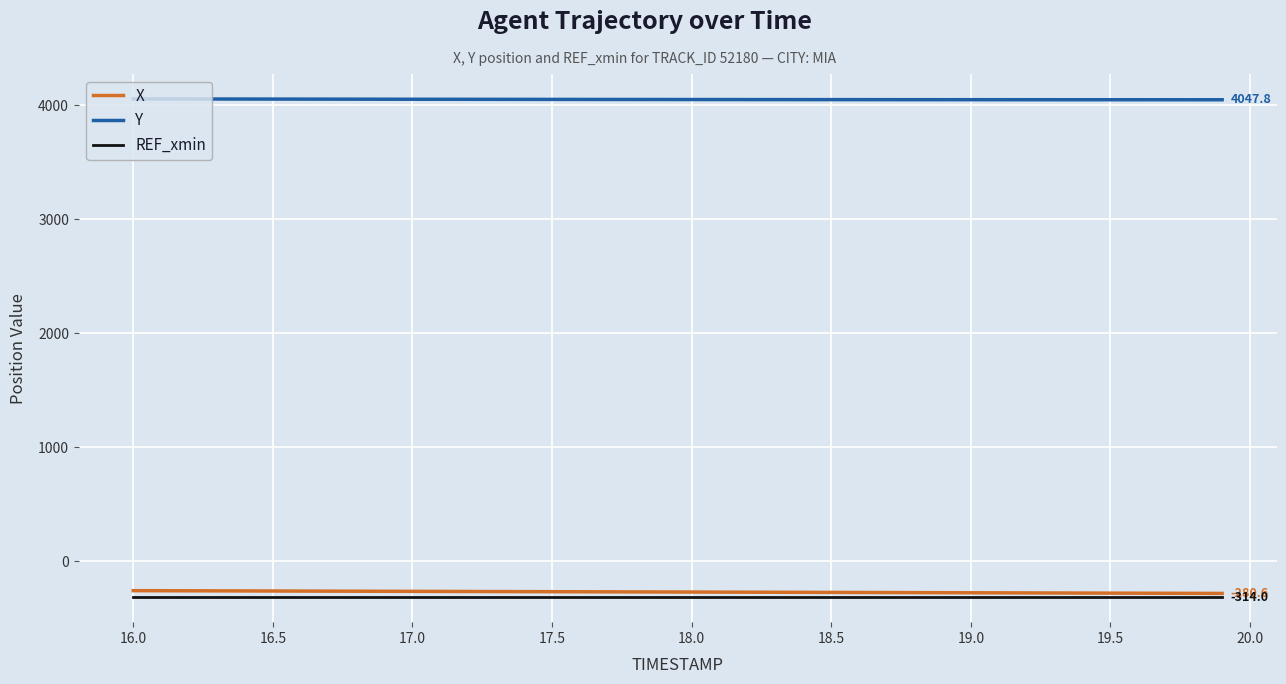

What is the greatest value displayed?

4055.1